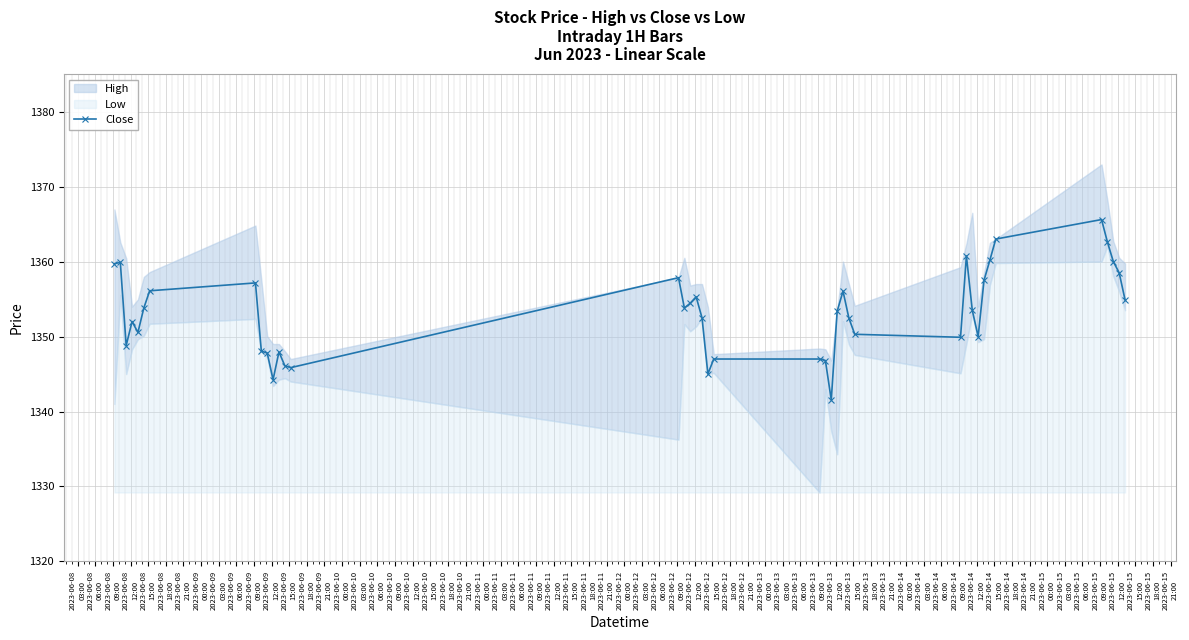

True or false: Close has more than 0 points higher than both neighbors.

True